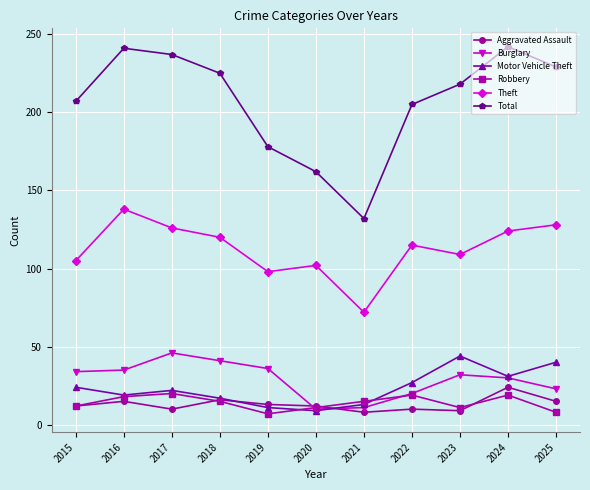

Where does the Total series first go above 218?

2016